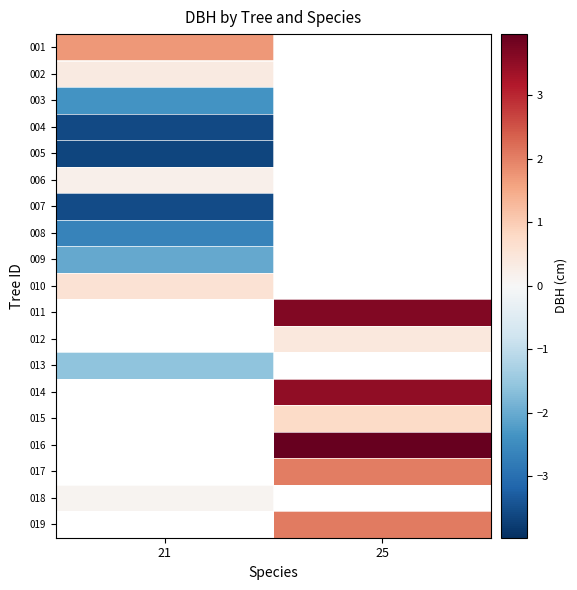

Which category has the highest value in the 007 series?

21